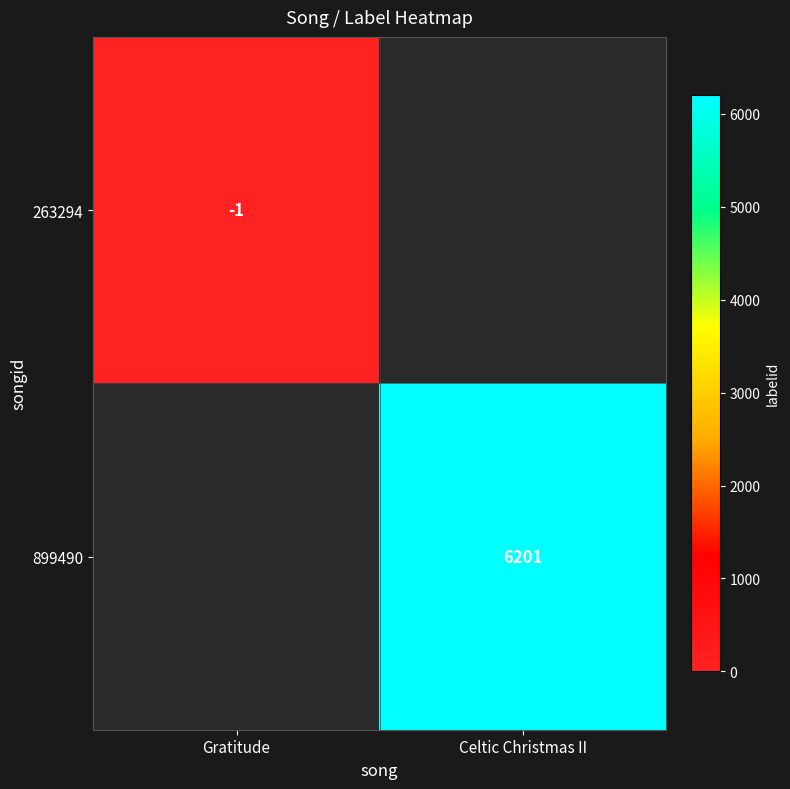

True or false: 263294 has a value of -1 at Gratitude.

True